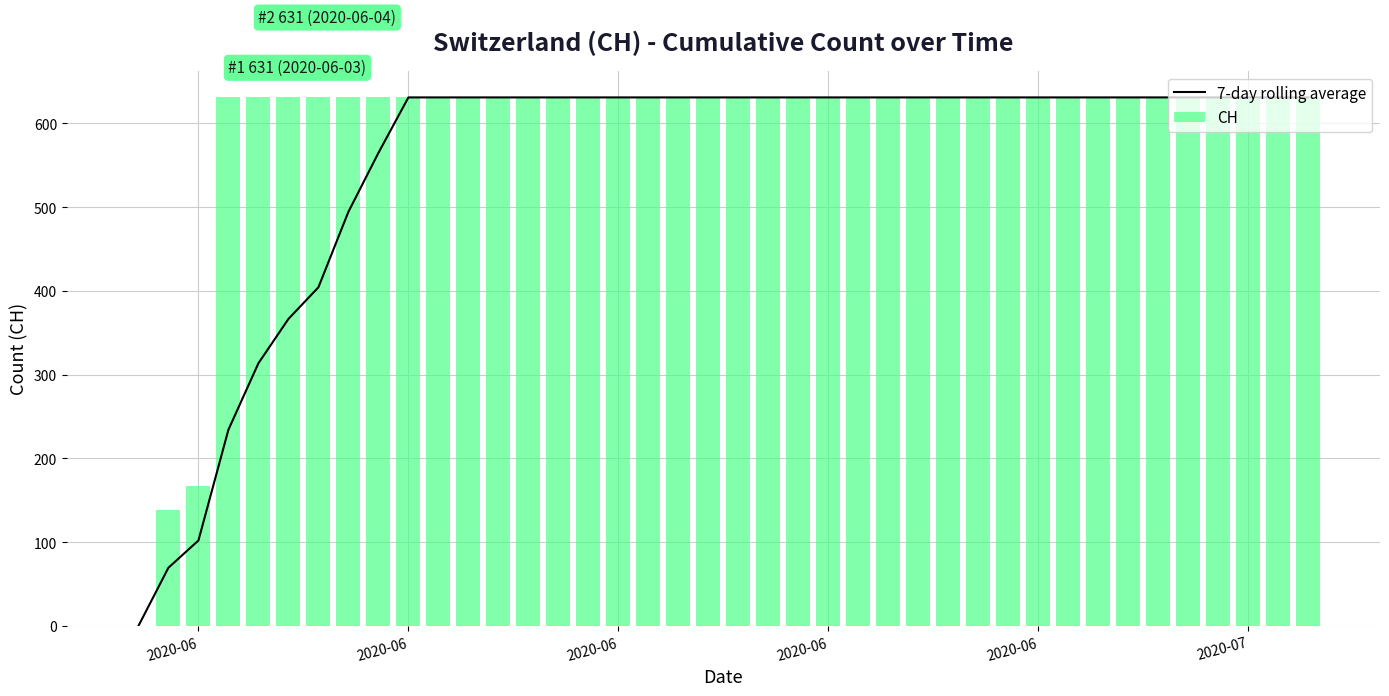

Which category has the lowest value in the CH series?

2020-06